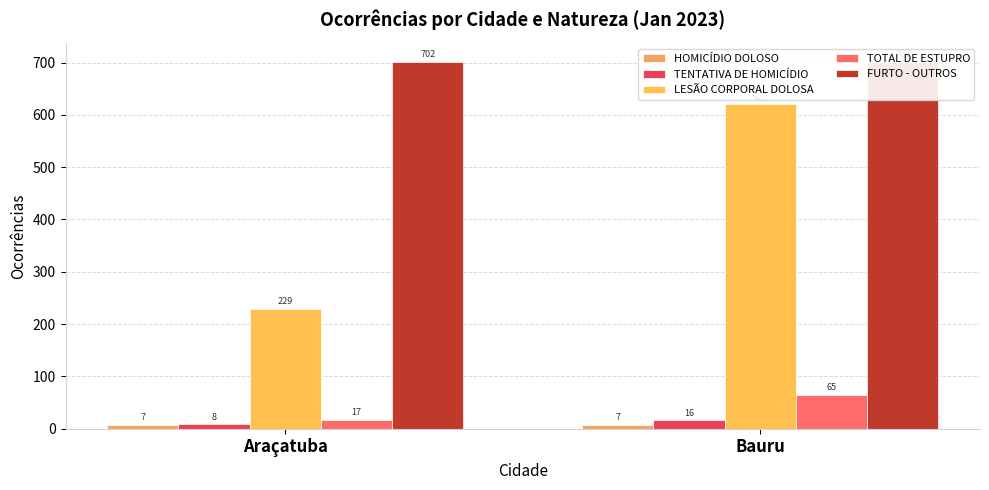

Which series has the largest range (max minus min)?

LESÃO CORPORAL DOLOSA